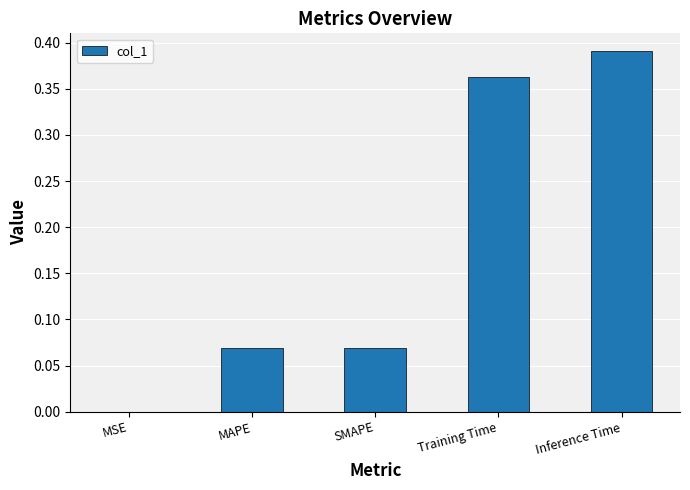

What is the sum of all values?

0.9